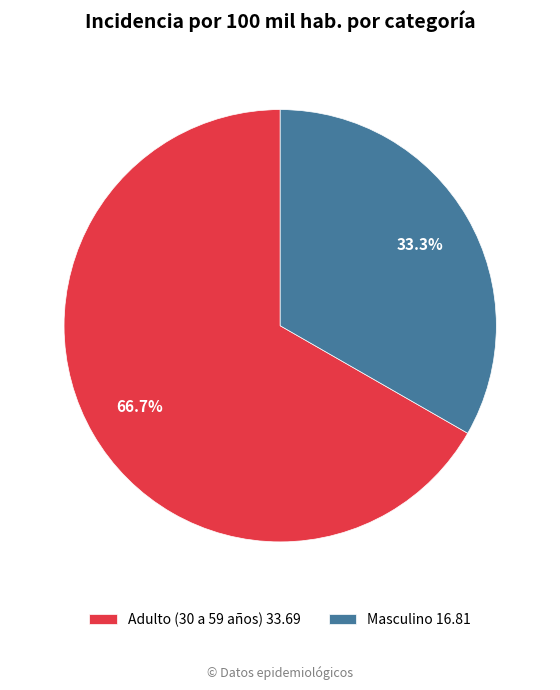

Rank the categories by value from highest to lowest.

Adulto (30 a 59 años), Masculino